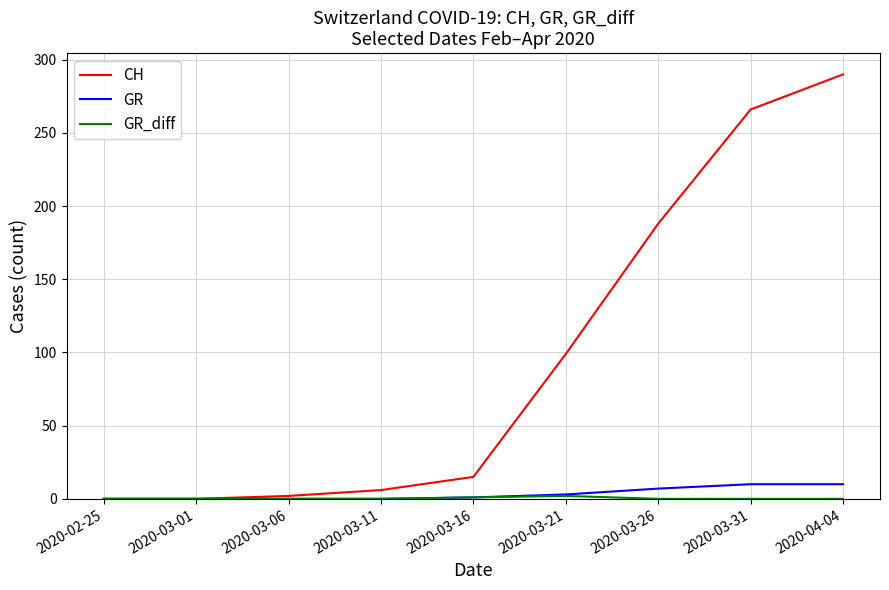

Which label corresponds to the largest value in the chart?

2020-04-04